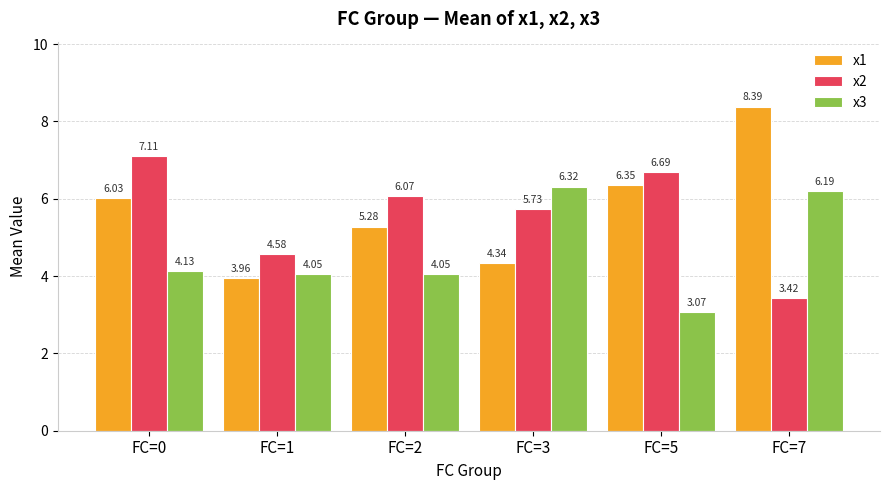

At which label does x2 reach its minimum?

FC=7